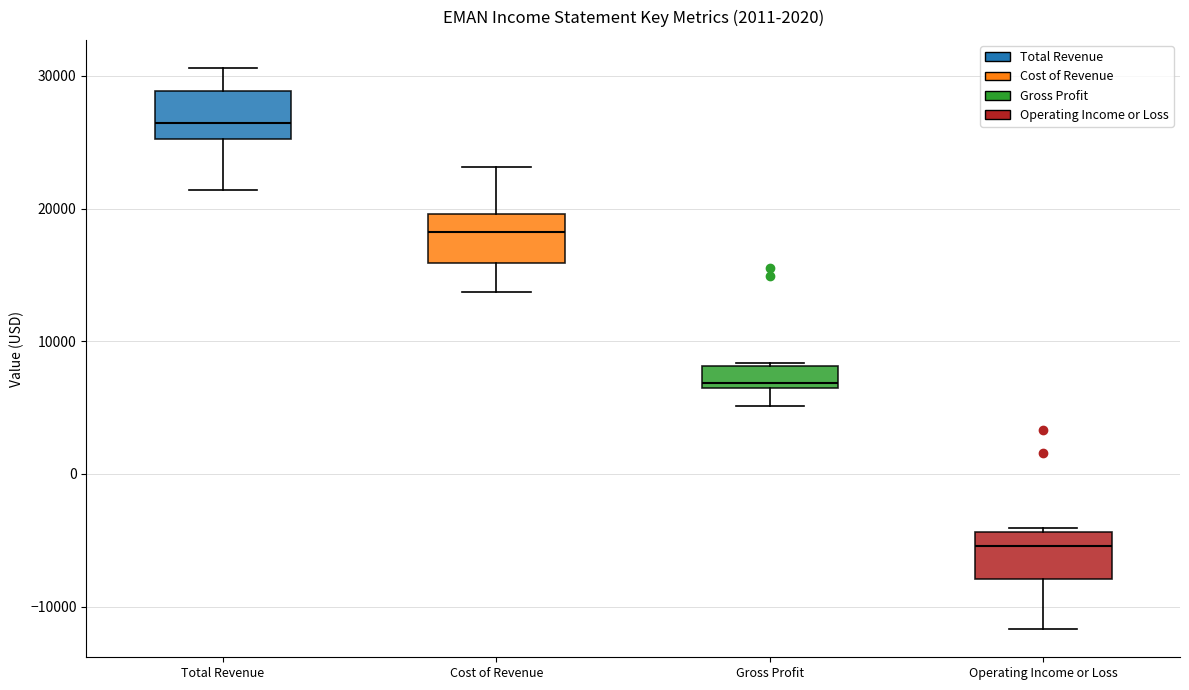

Which box has the highest median line?

Total Revenue